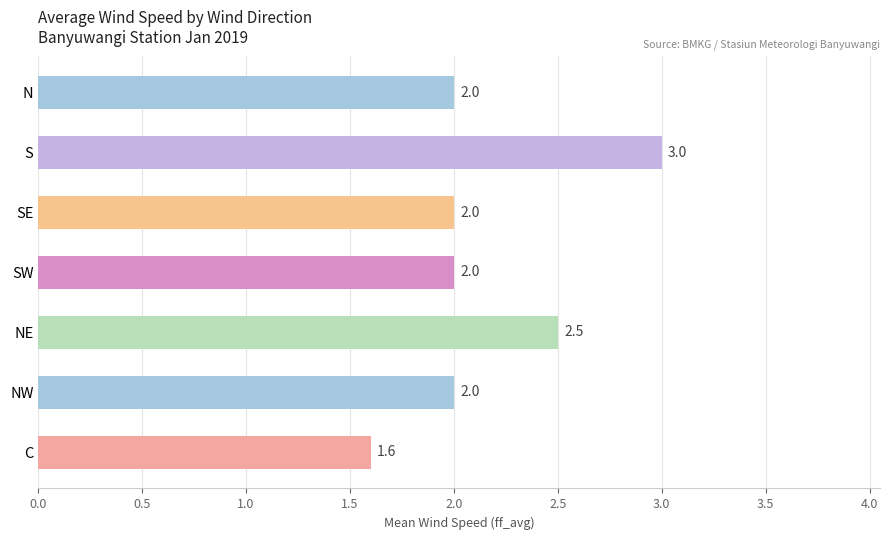

What is the ratio of the value at C to the value at S?

0.5